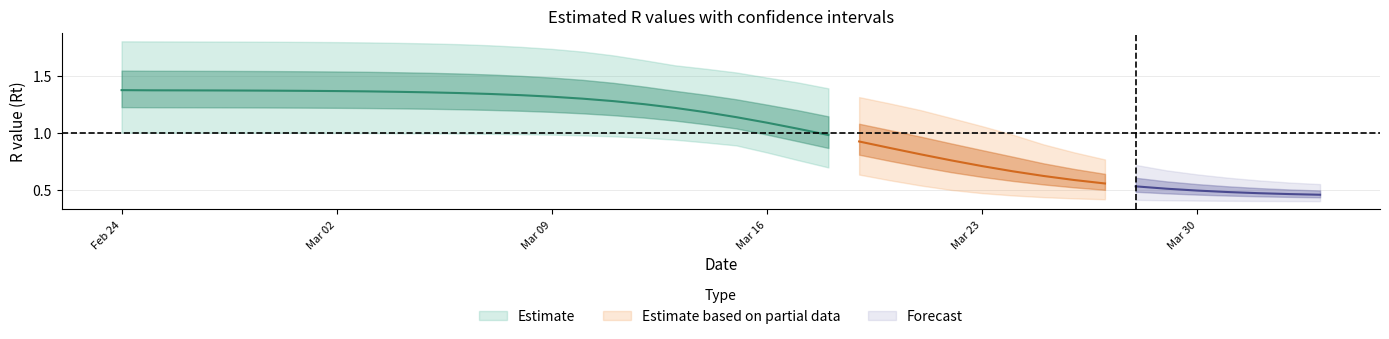

Reading left to right, what are all the values shown in this chart?

r_mean: r_mean=1.4	r_lower=1.4	r_upper=1.4	3=1.4	4=1.4	5=1.4	6=1.4	7=1.4	8=1.4	9=1.4	10=1.4	11=1.3	12=1.3	13=1.3	14=1.3	15=1.3	16=1.3	17=1.2	18=1.2	19=1.2	20=1.1	21=1.1	22=1.0	23=1.0	24=0.9	25=0.9	26=0.8	27=0.8	28=0.7	29=0.7	30=0.6	31=0.6	32=0.6	33=0.5	34=0.5	35=0.5	36=0.5	37=0.5	38=0.5	39=0.5
r_lower: r_mean=1.0	r_lower=1.0	r_upper=1.0	3=1.0	4=1.0	5=1.0	6=1.0	7=1.0	8=1.0	9=1.0	10=1.0	11=1.0	12=1.0	13=1.0	14=1.0	15=1.0	16=1.0	17=1.0	18=0.9	19=0.9	20=0.9	21=0.8	22=0.8	23=0.7	24=0.6	25=0.6	26=0.5	27=0.5	28=0.5	29=0.5	30=0.4	31=0.4	32=0.4	33=0.4	34=0.4	35=0.4	36=0.4	37=0.4	38=0.4	39=0.4
r_upper: r_mean=1.8	r_lower=1.8	r_upper=1.8	3=1.8	4=1.8	5=1.8	6=1.8	7=1.8	8=1.8	9=1.8	10=1.8	11=1.8	12=1.8	13=1.8	14=1.7	15=1.7	16=1.7	17=1.6	18=1.6	19=1.6	20=1.5	21=1.5	22=1.4	23=1.4	24=1.3	25=1.3	26=1.2	27=1.1	28=1.1	29=1.0	30=0.9	31=0.8	32=0.8	33=0.7	34=0.7	35=0.6	36=0.6	37=0.6	38=0.6	39=0.5